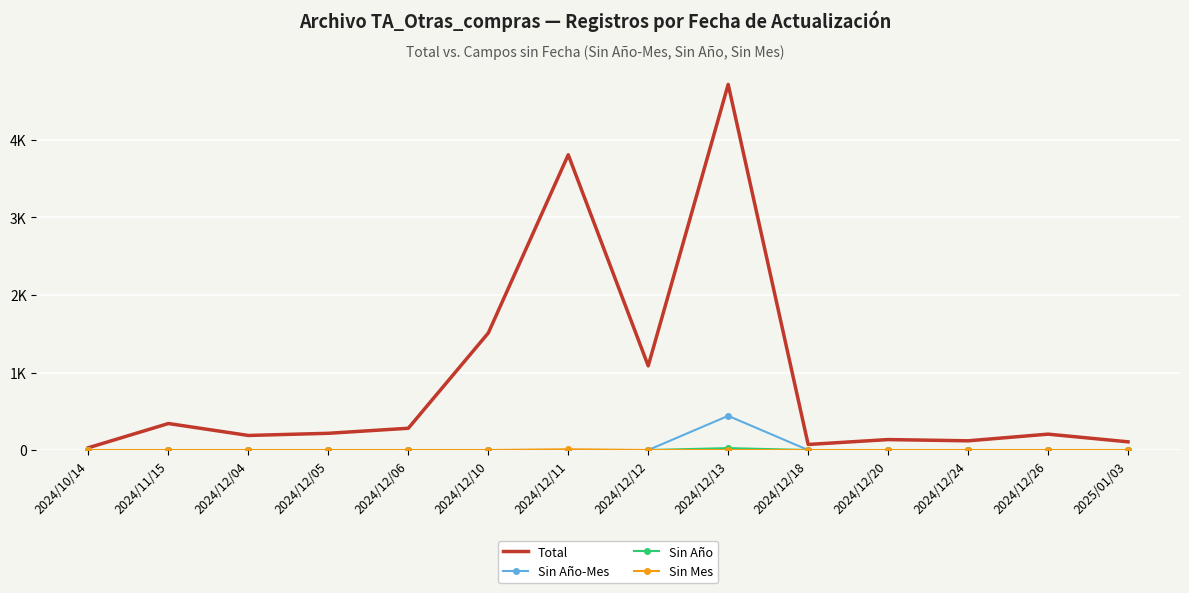

In Total, how many points are higher than both neighbors (excluding endpoints)?

5